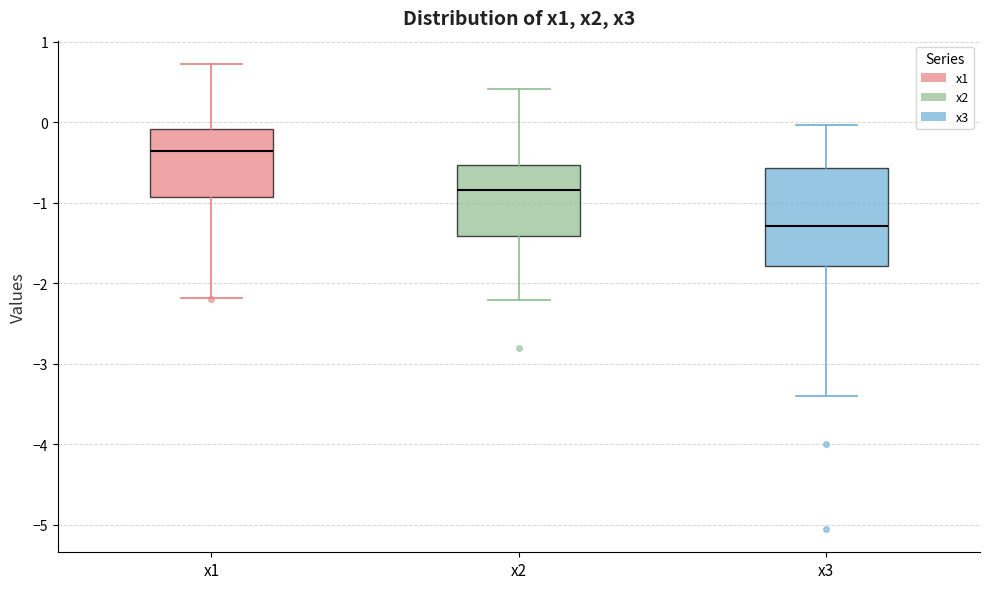

Comparing the boxes themselves (not the whiskers), which one is the tallest?

x3